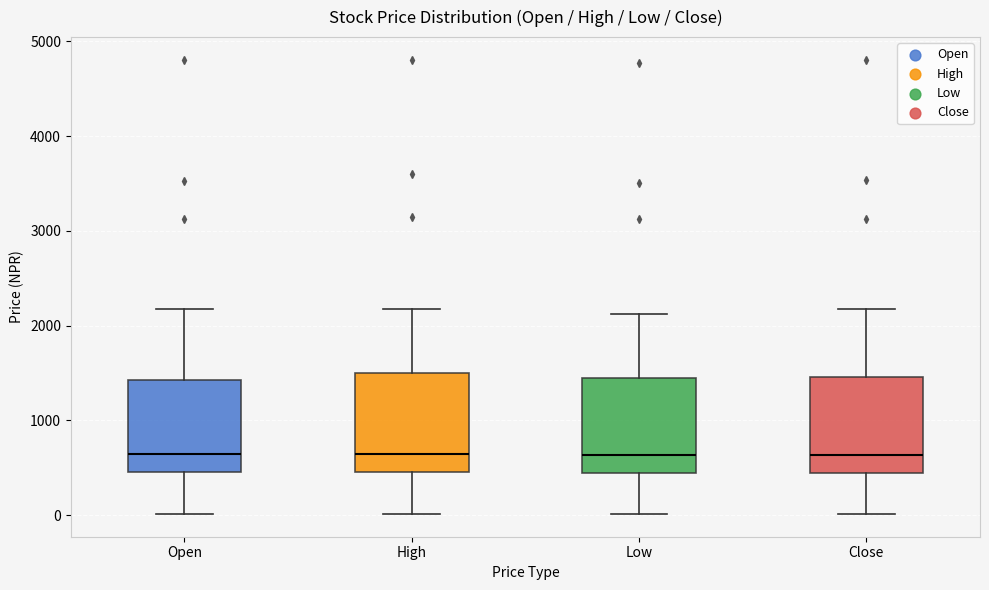

Reading left to right, read every box against the y-axis: the position of its median line, the range the box covers, and the ends of its whiskers. The values are not printed on the chart, so give them approximately, as read against the axis.

Open: median 600, box 500 to 1400, whiskers 0 to 2200
High: median 600, box 500 to 1500, whiskers 0 to 2200
Low: median 600, box 400 to 1500, whiskers 0 to 2100
Close: median 600, box 400 to 1500, whiskers 0 to 2200